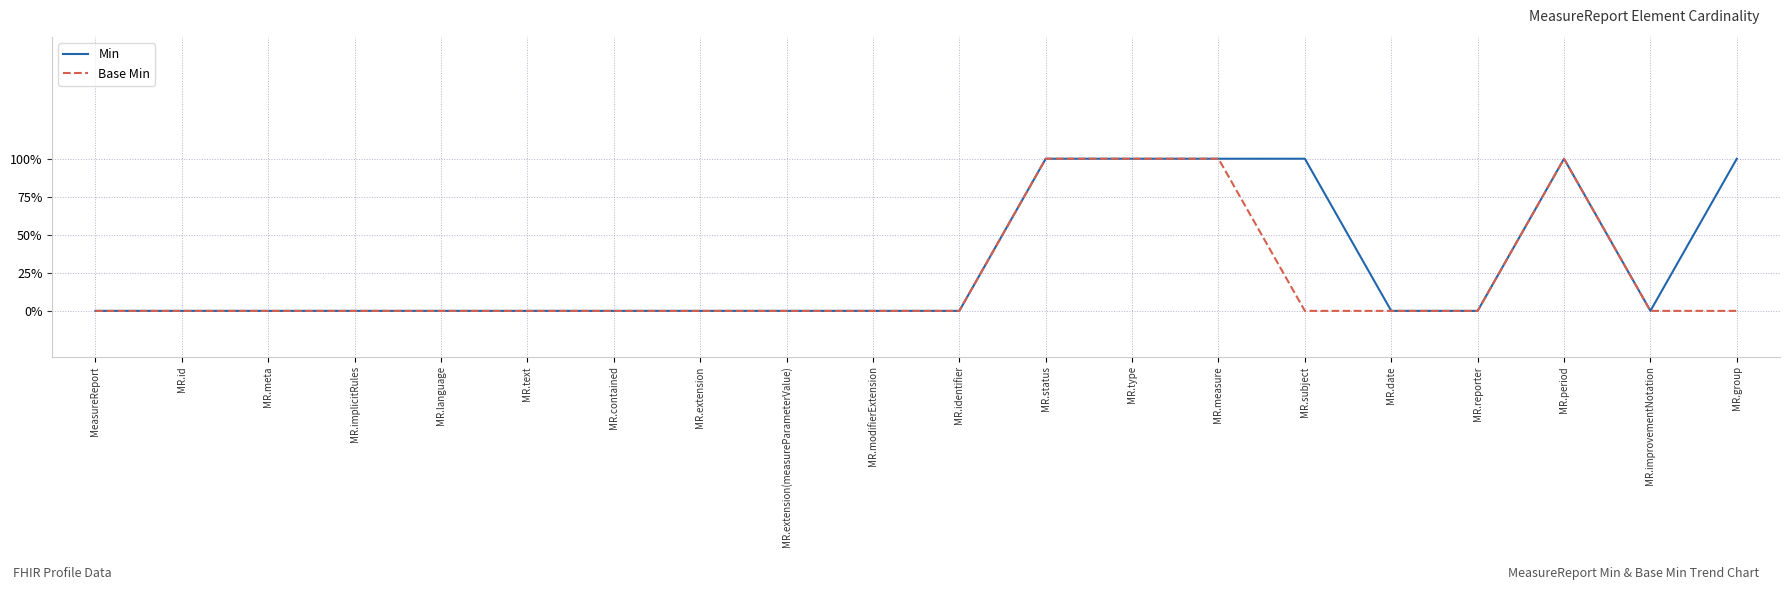

Rank the series at MR.period from lowest to highest value.

Min, Base Min